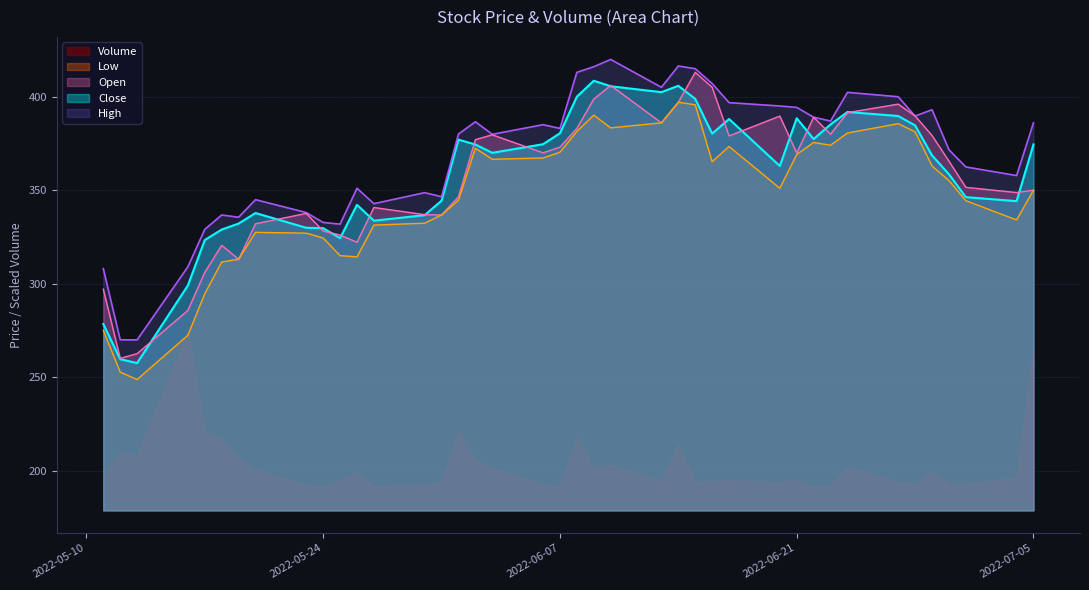

Count the number of categories in the chart.

40